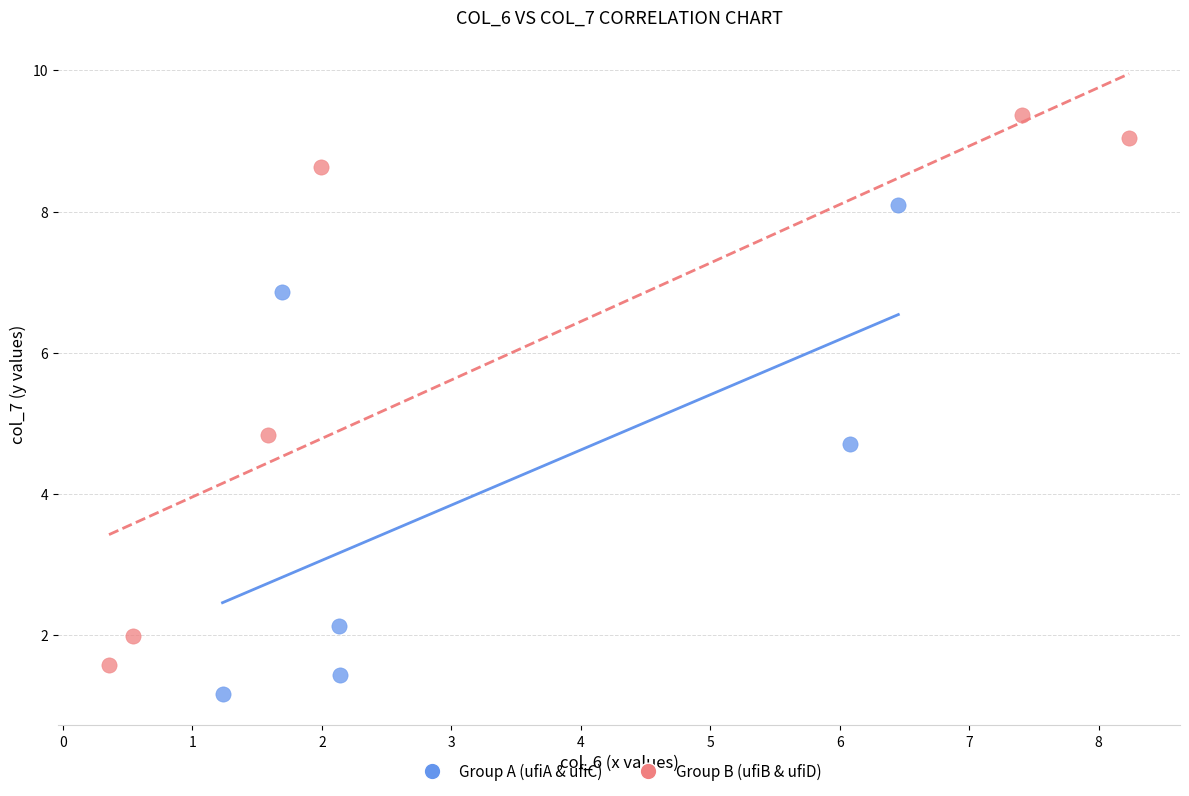

Which series contains the lowest Y value?

Group A (ufiA & ufiC)